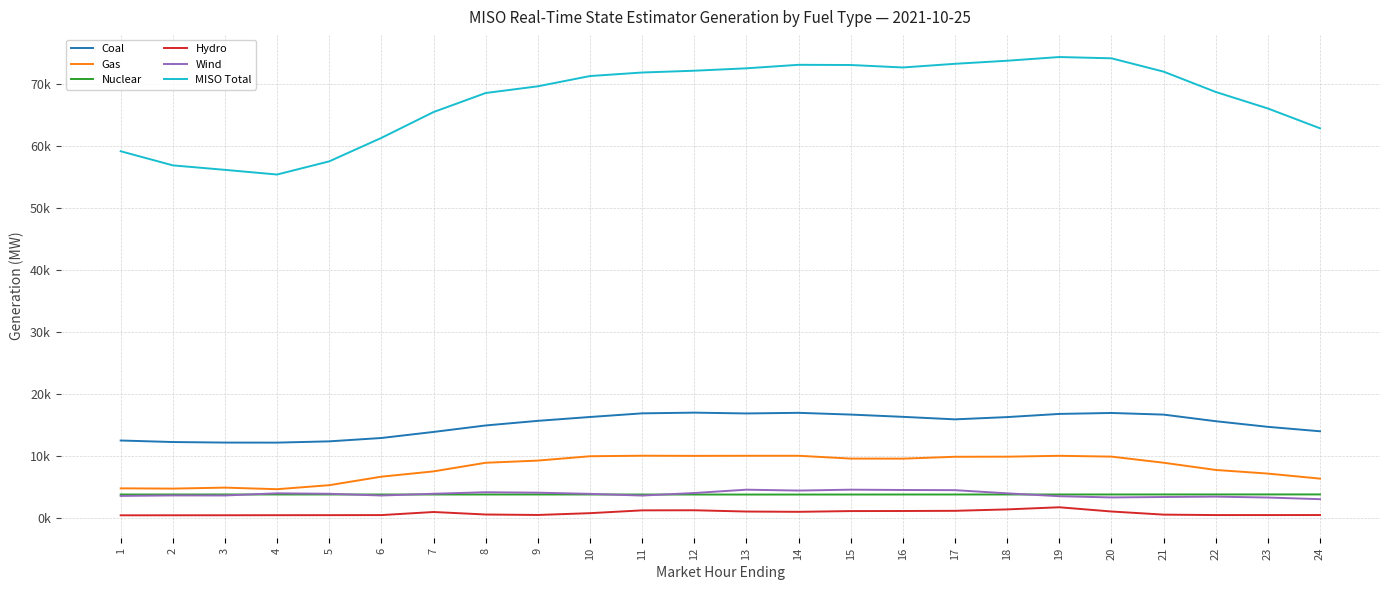

Does the chart have visible grid lines?

Yes